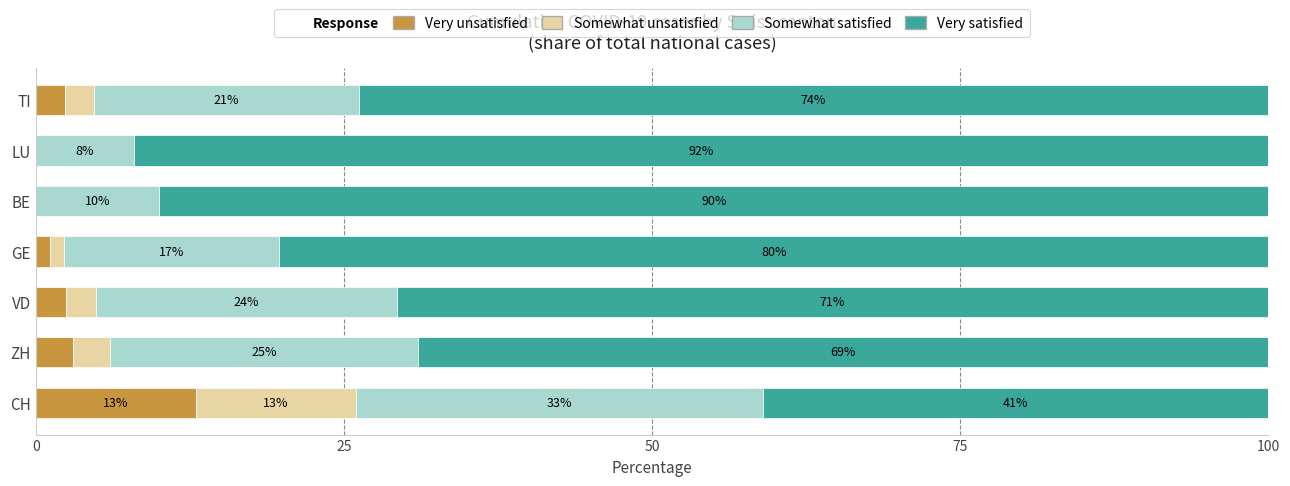

What is the maximum value for Very unsatisfied?

13.0